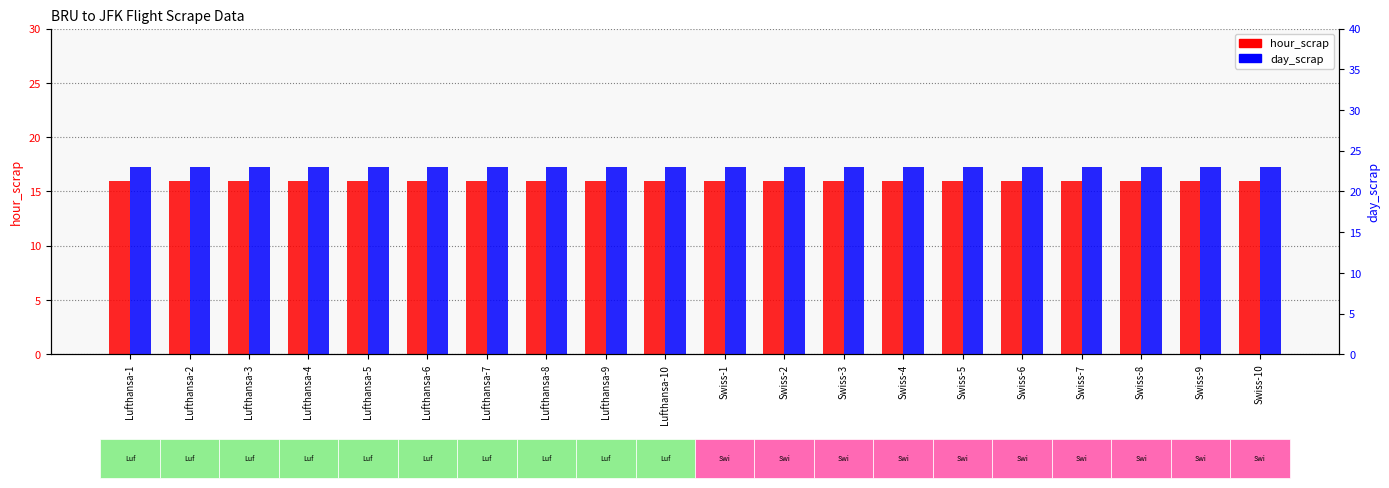

What is the difference between the highest and lowest values at Lufthansa-10?

7